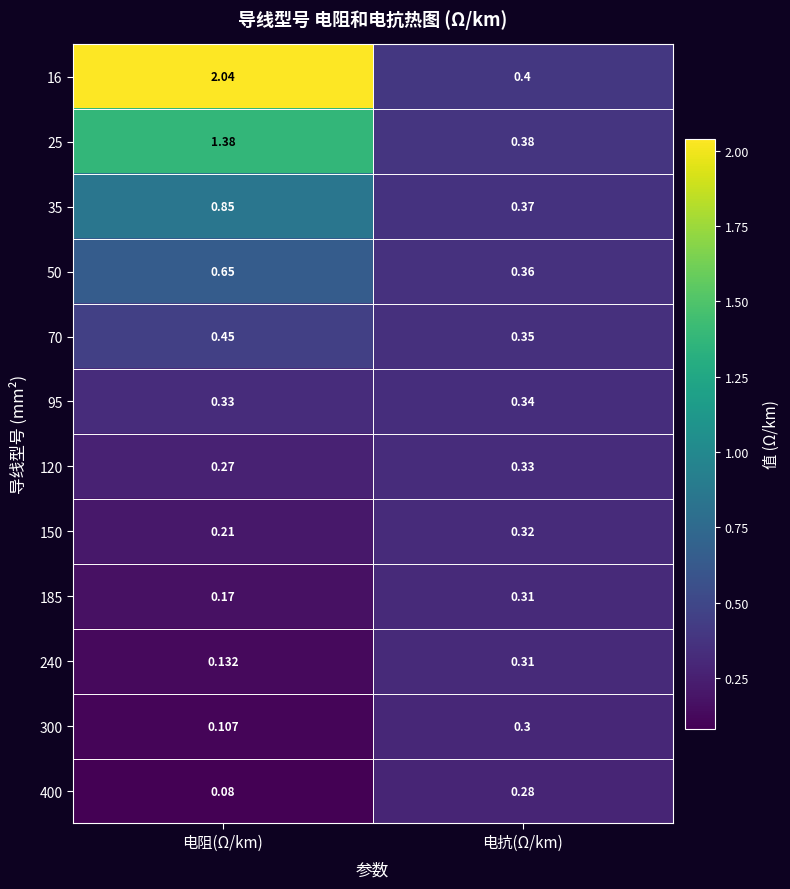

Which series changed the most between 电阻(Ω/km) and 电抗(Ω/km)?

16